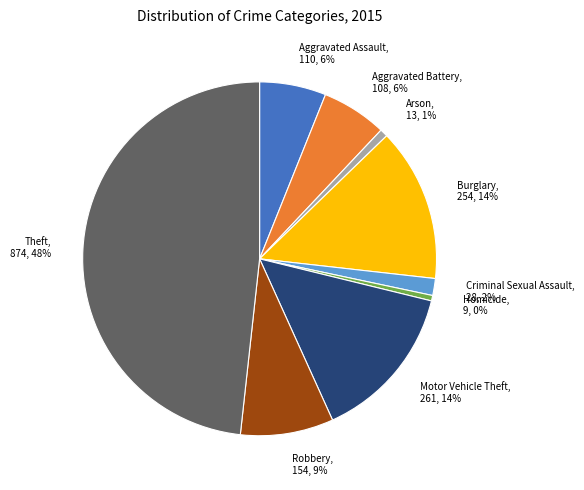

What is the ratio of the value at Theft to the value at Burglary?

3.4